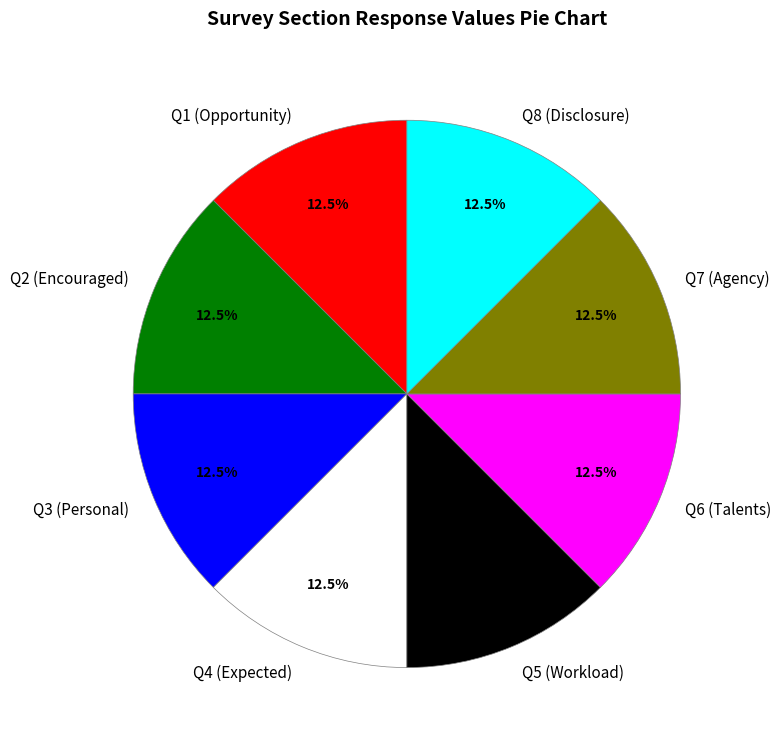

How much of the chart is everything except Q6 (Talents)?

87.5%